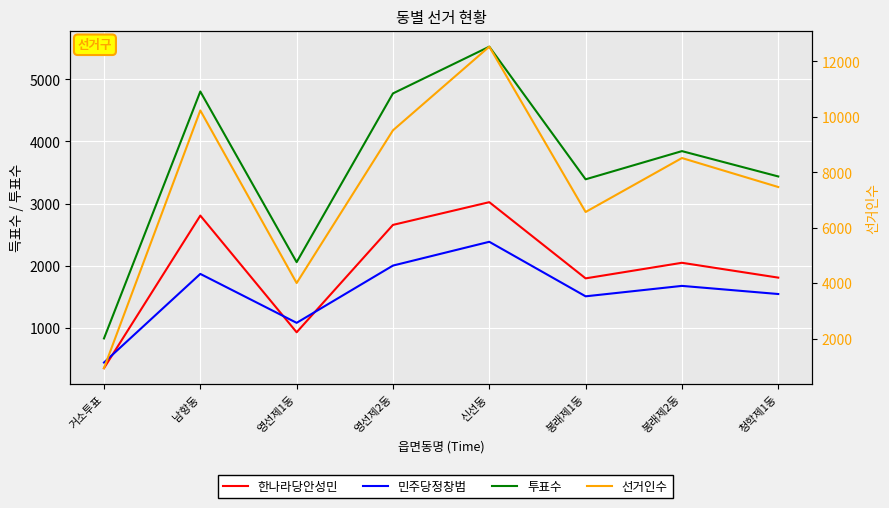

In 선거인수, how many points are lower than both neighbors (excluding endpoints)?

2